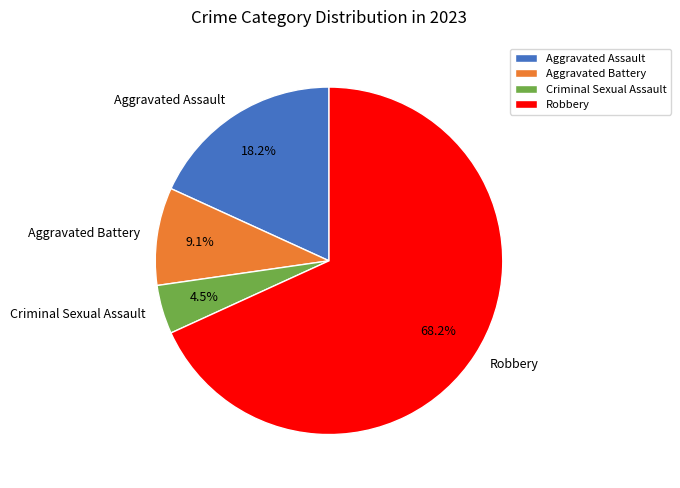

Count the number of slices in the pie.

4